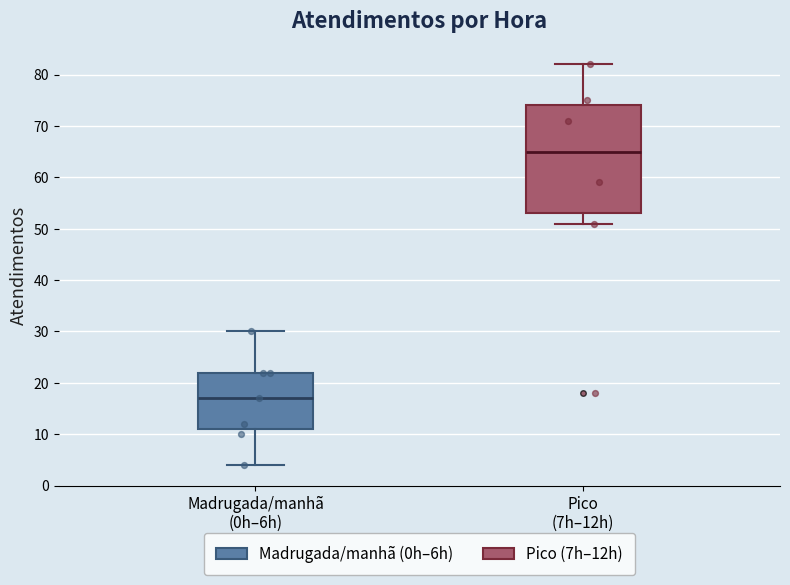

Which box is the tallest, from its lower edge to its upper edge?

Pico (7h–12h)